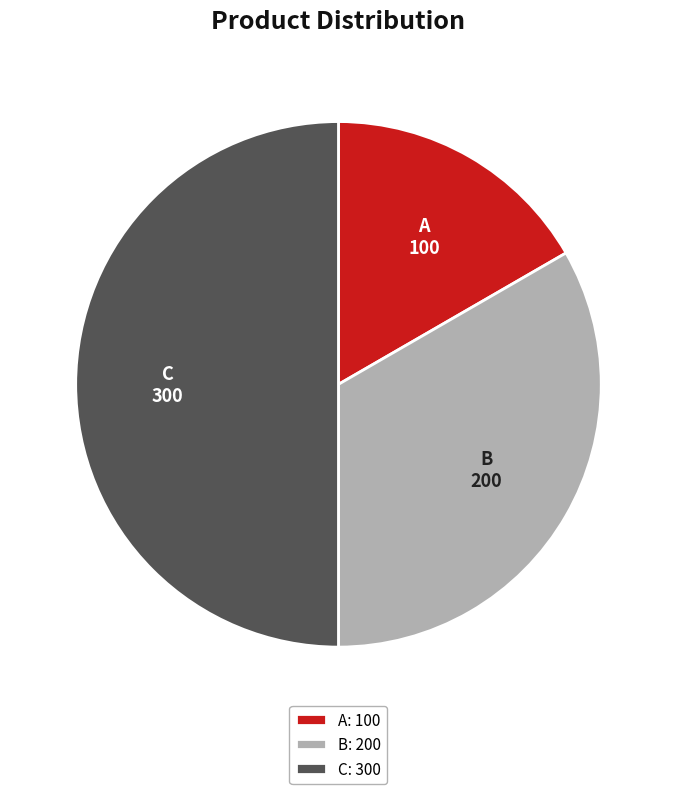

Count the number of slices in the pie.

3